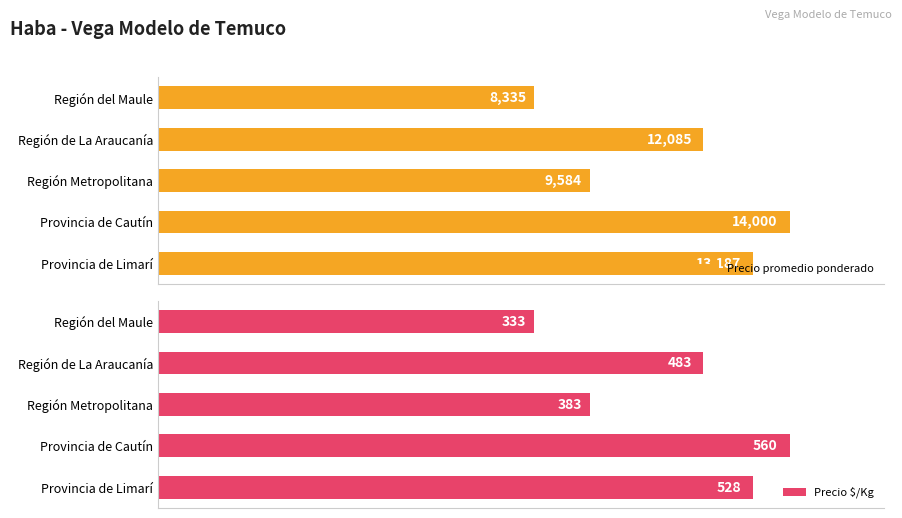

At which label is Precio promedio ponderado closest to 11167?

Región de La Araucanía